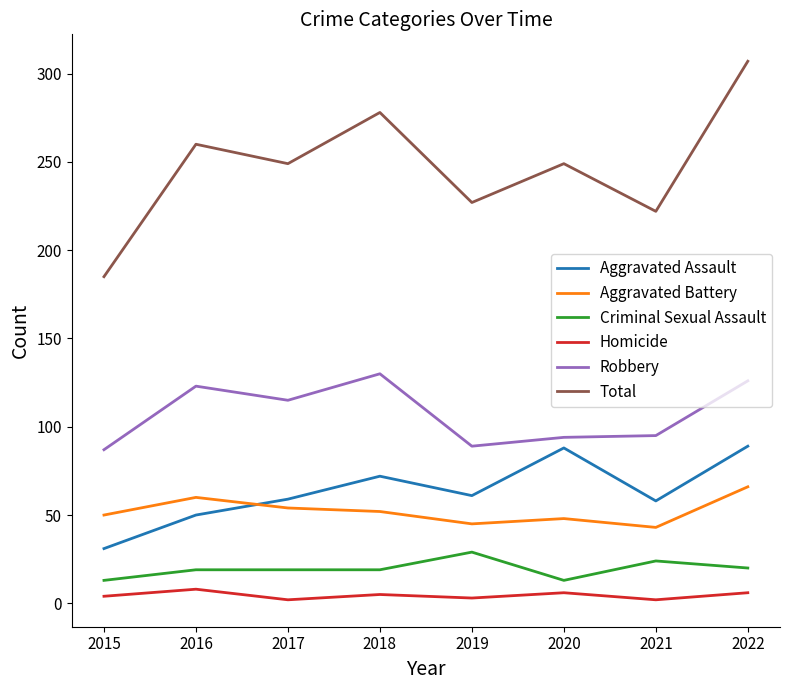

What is the spread (max minus min) of values at 2016?

252